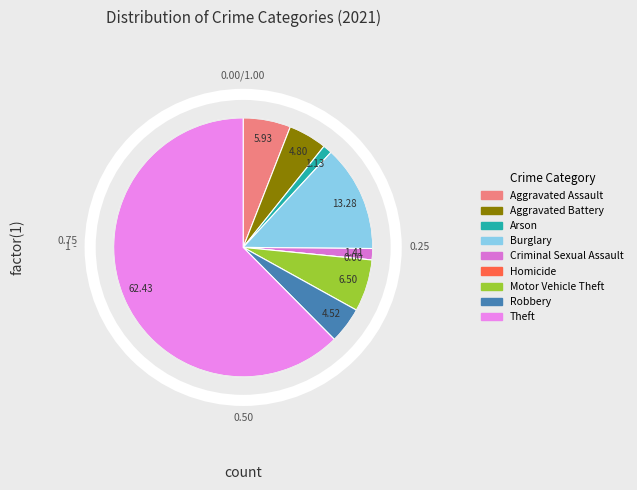

Which has a higher value, Criminal Sexual Assault or Motor Vehicle Theft?

Motor Vehicle Theft